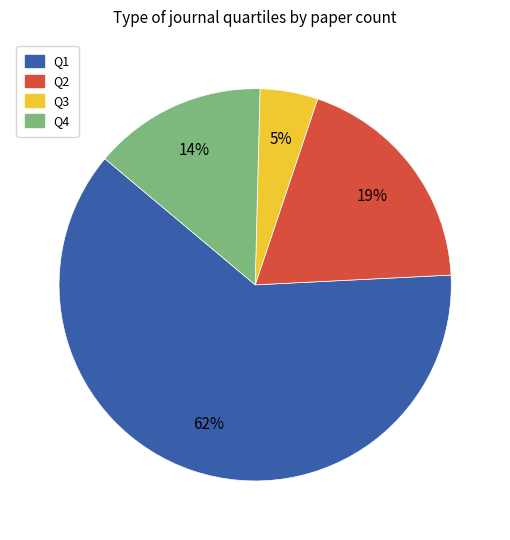

Between Q1 and Q4, which is larger?

Q1